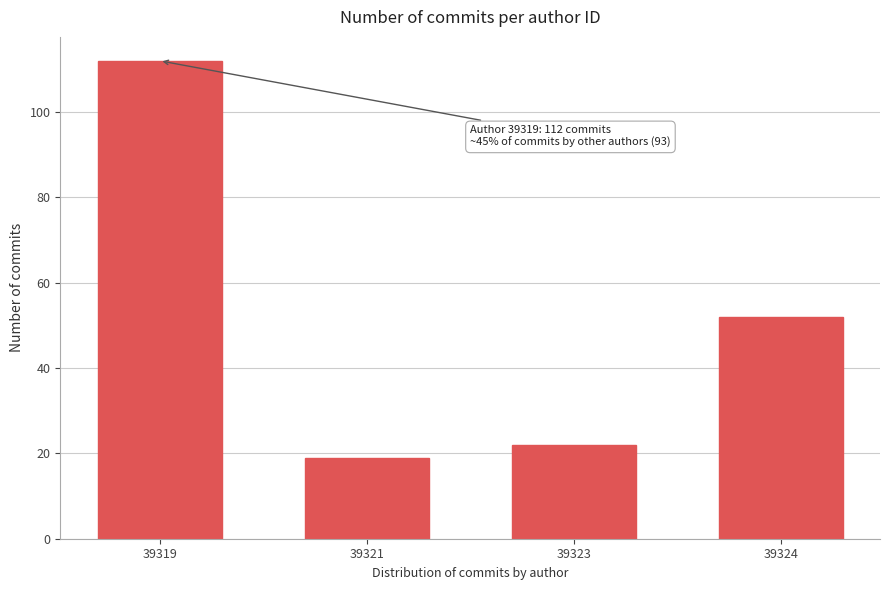

Reading right to left, list all the values displayed in this chart.

52	22	19	112